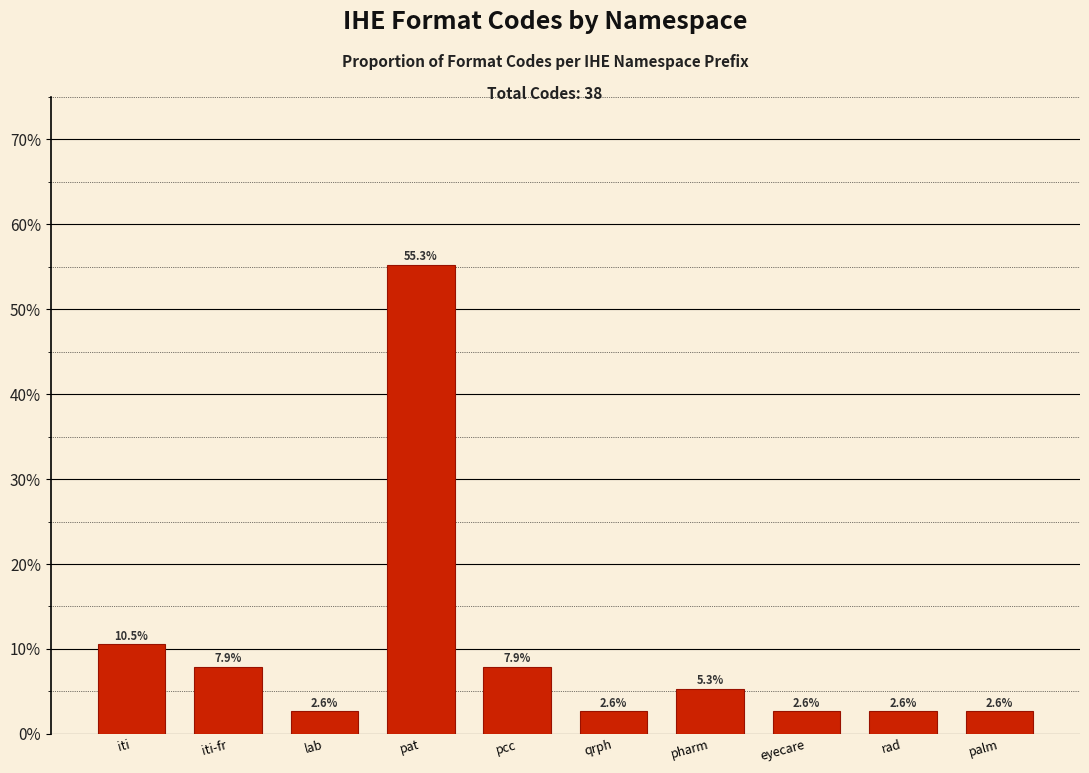

Are the bars horizontal?

No